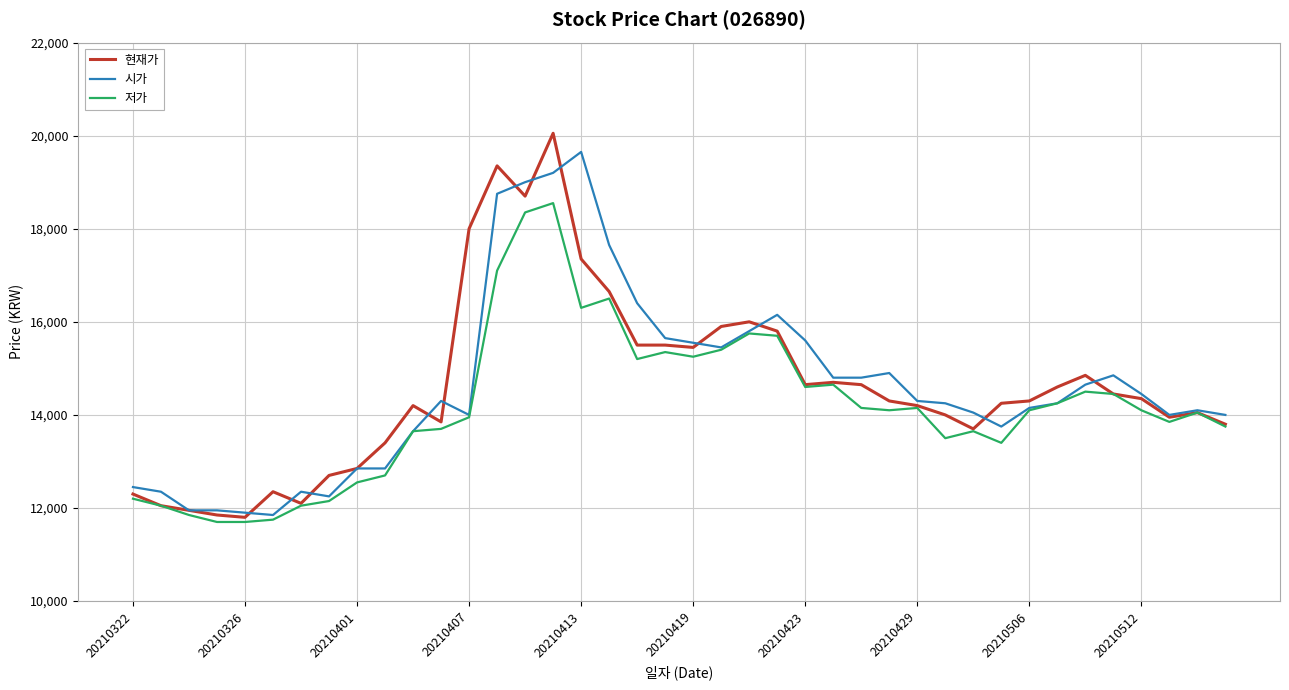

What is the greatest value displayed?

20050